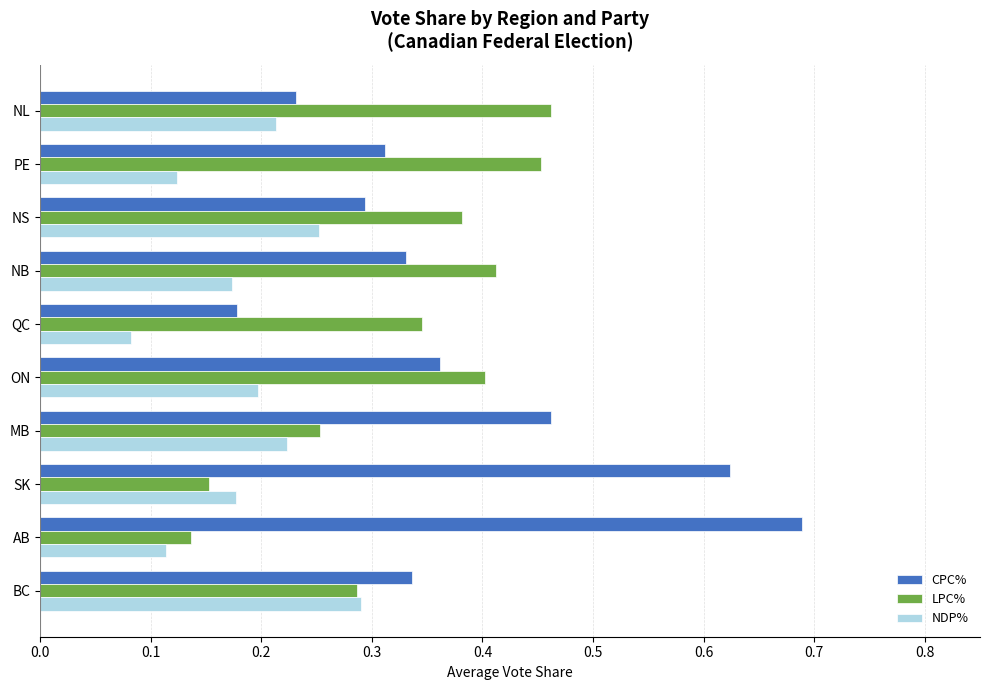

Rank the categories by LPC% value from lowest to highest.

AB, SK, MB, BC, QC, NS, ON, NB, PE, NL